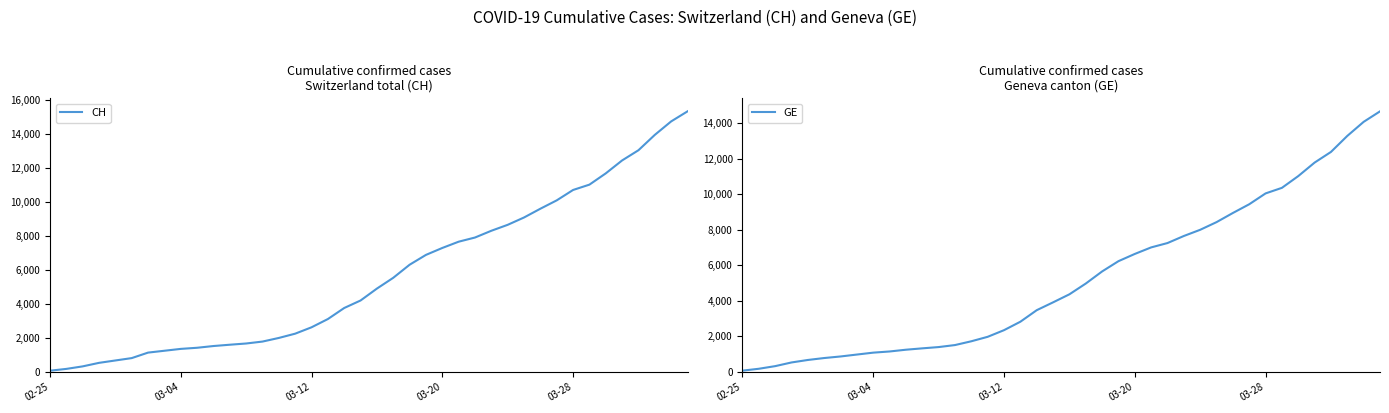

True or false: CH and GE cross at least once.

False